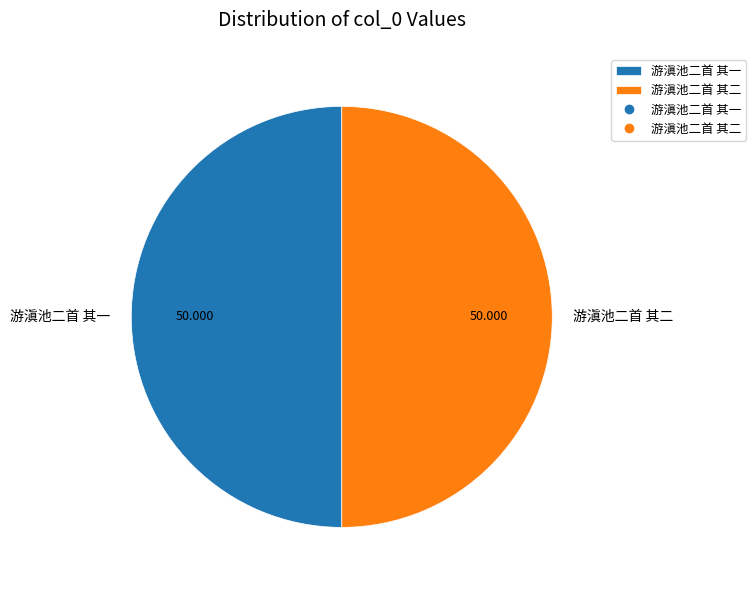

How many segments does this pie chart have?

2